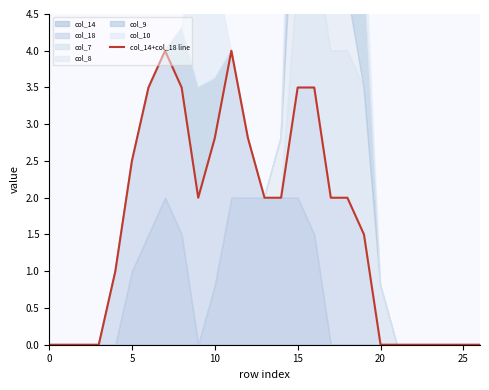

How many lines are shown in the chart?

1